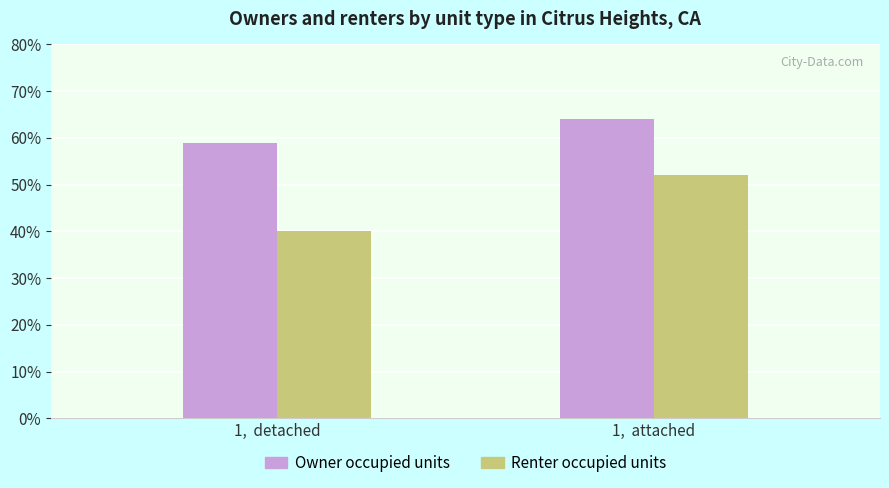

Reading right to left, list all the values displayed in this chart.

Owner occupied units: 64	59
Renter occupied units: 52	40